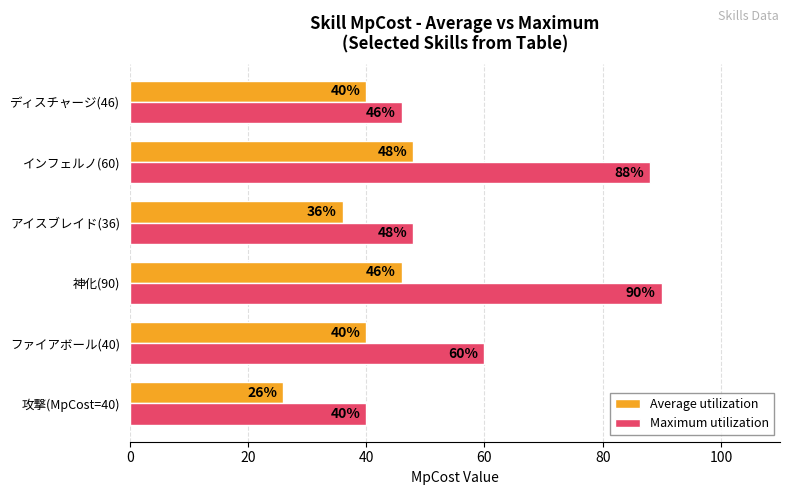

What is the total value across all series at 神化(90)?

136